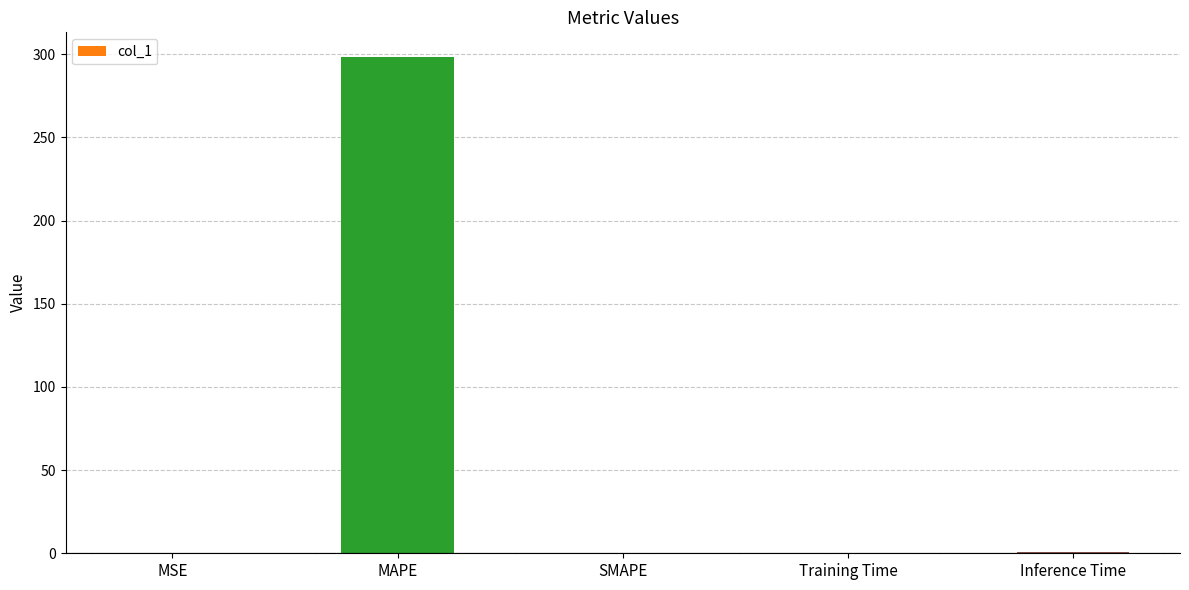

How many data points does each series have?

5